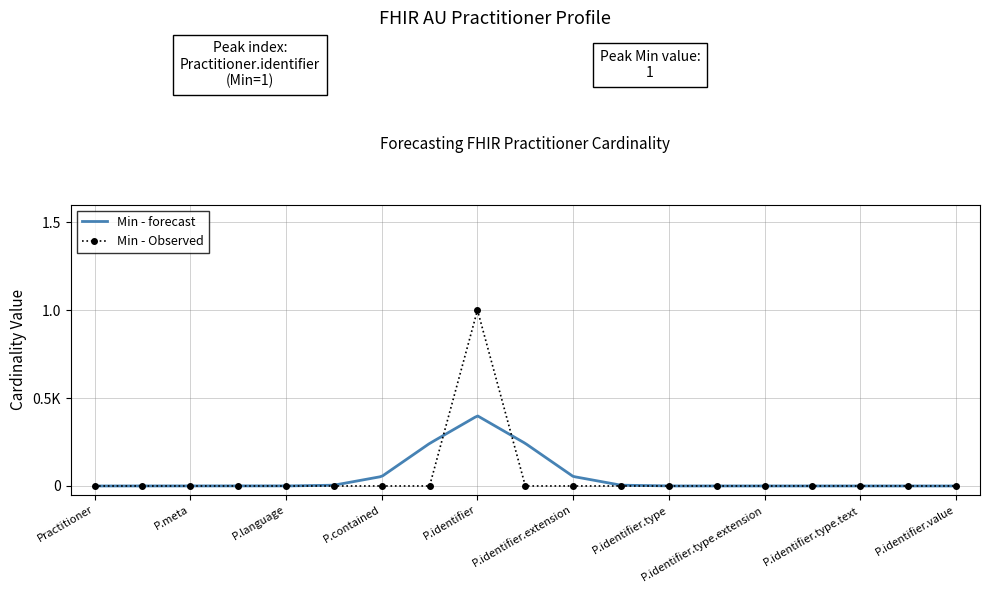

Reading left to right, what are all the values shown in this chart?

0	0	0	0	0	0	0	0	1	0	0	0	0	0	0	0	0	0	0